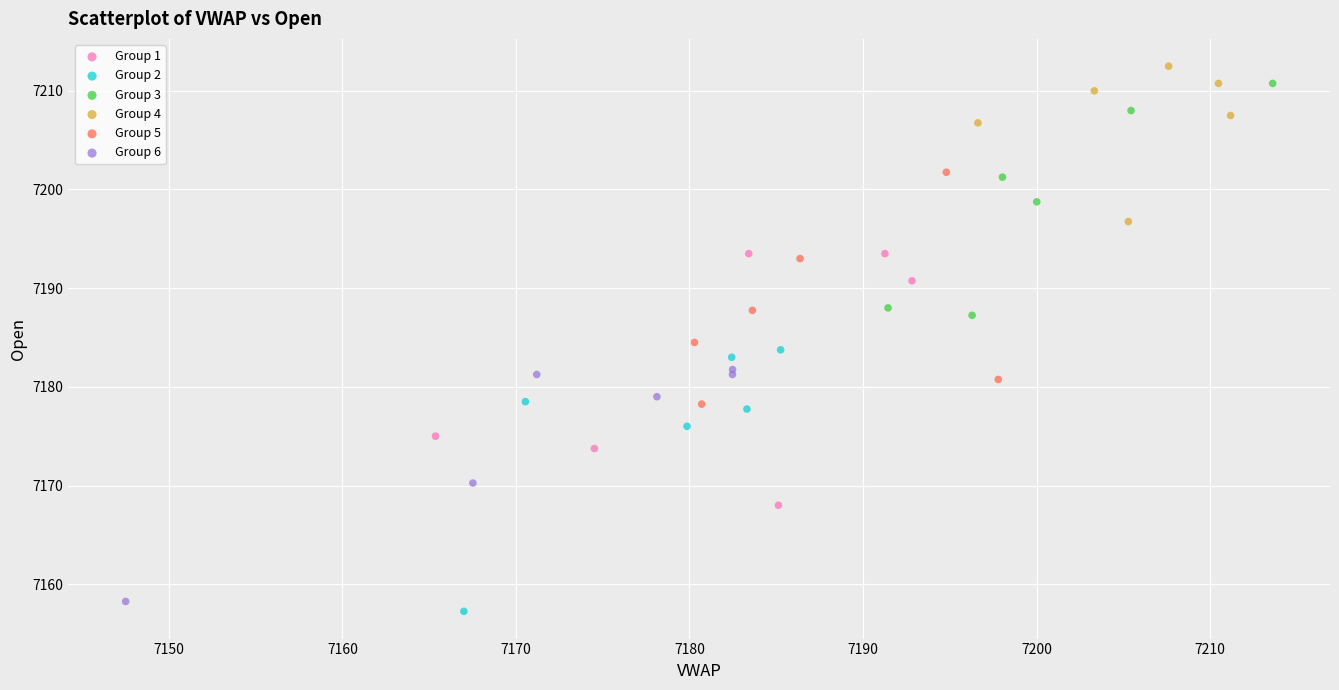

Which series has the largest Y range (max minus min)?

Group 2